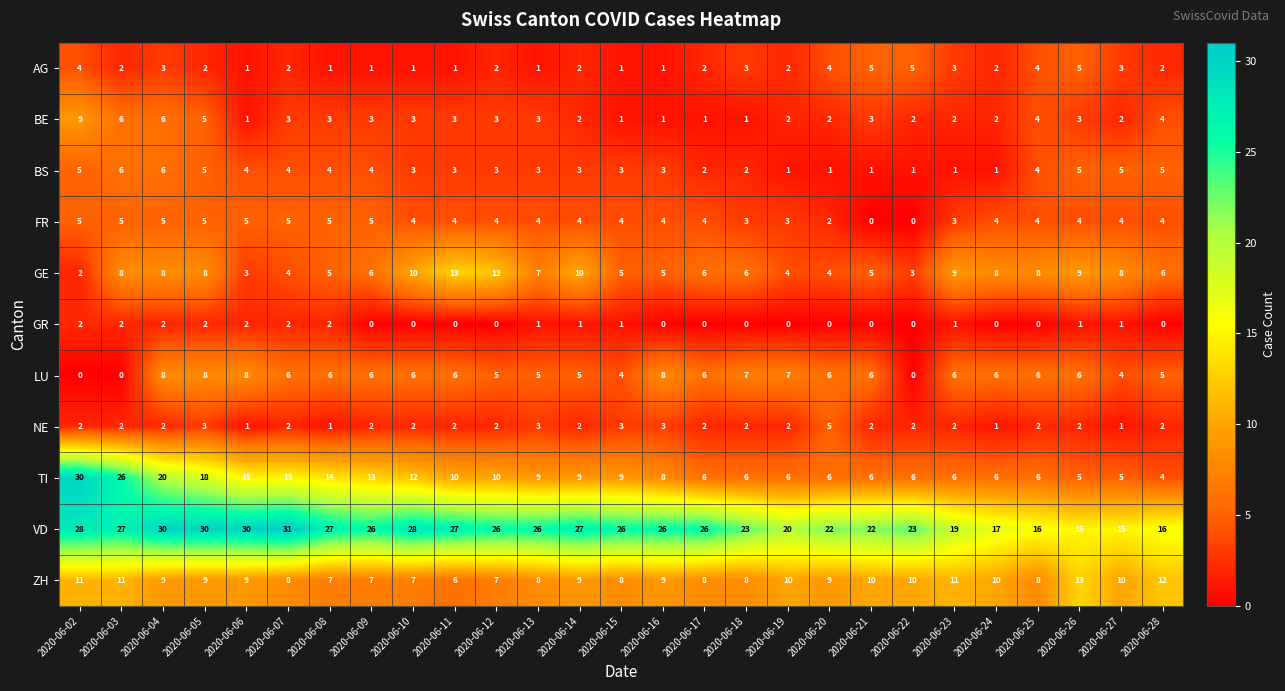

What is the total value across all series at 2020-06-19?

57